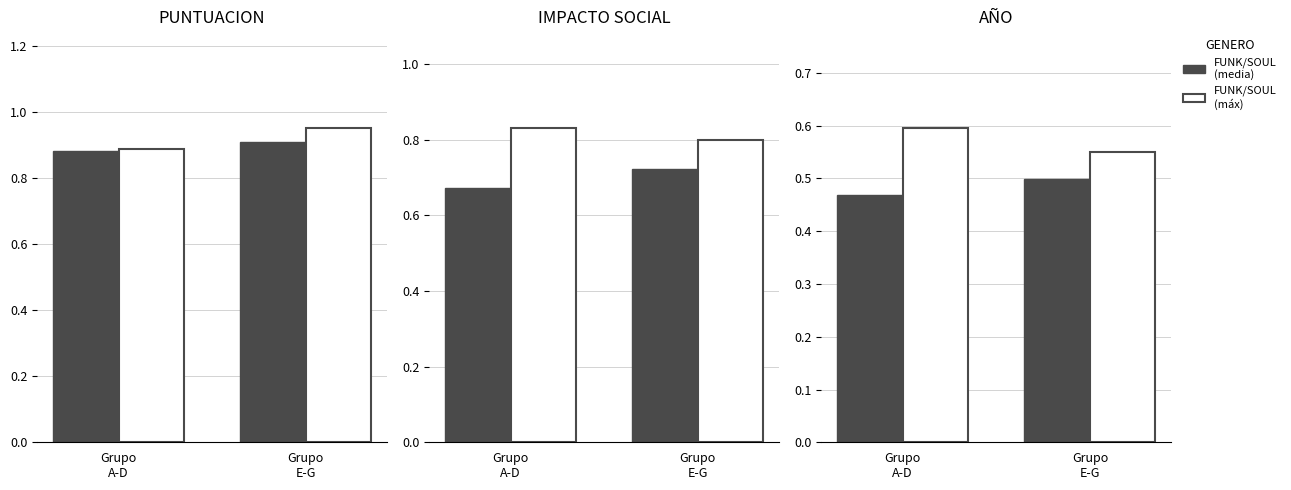

What is the label of the 1st bar from the right?

Grupo
E-G